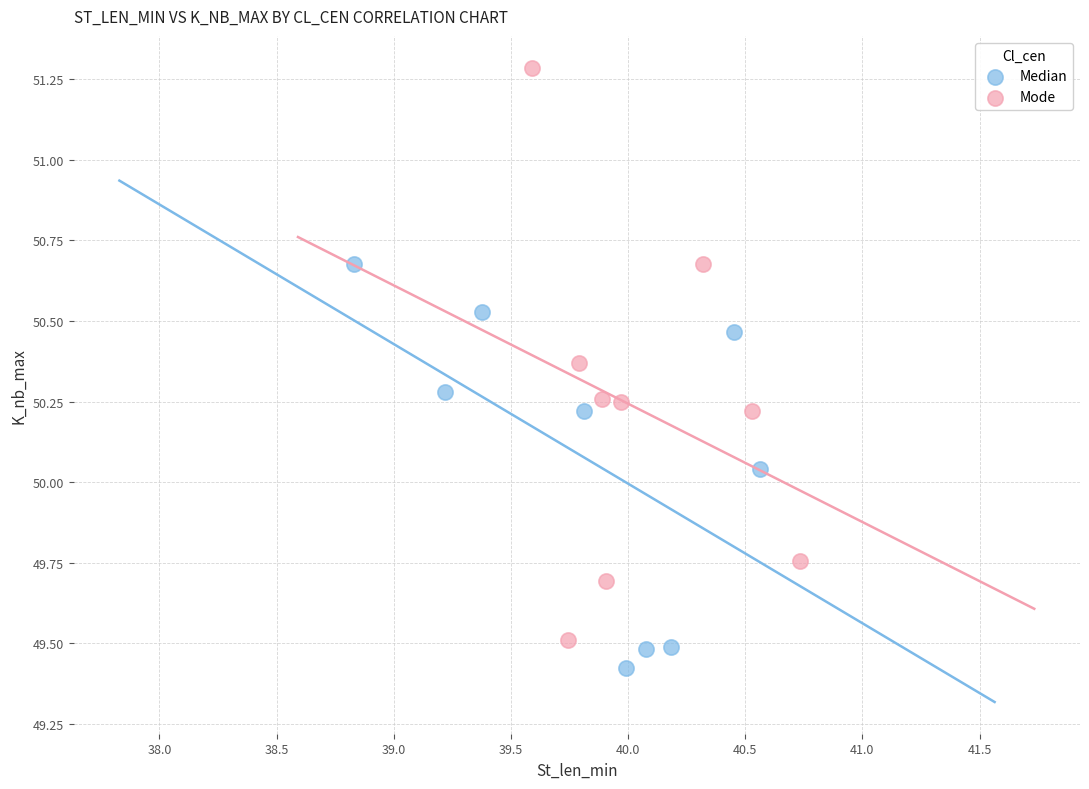

Which series contains the highest Y value?

Mode